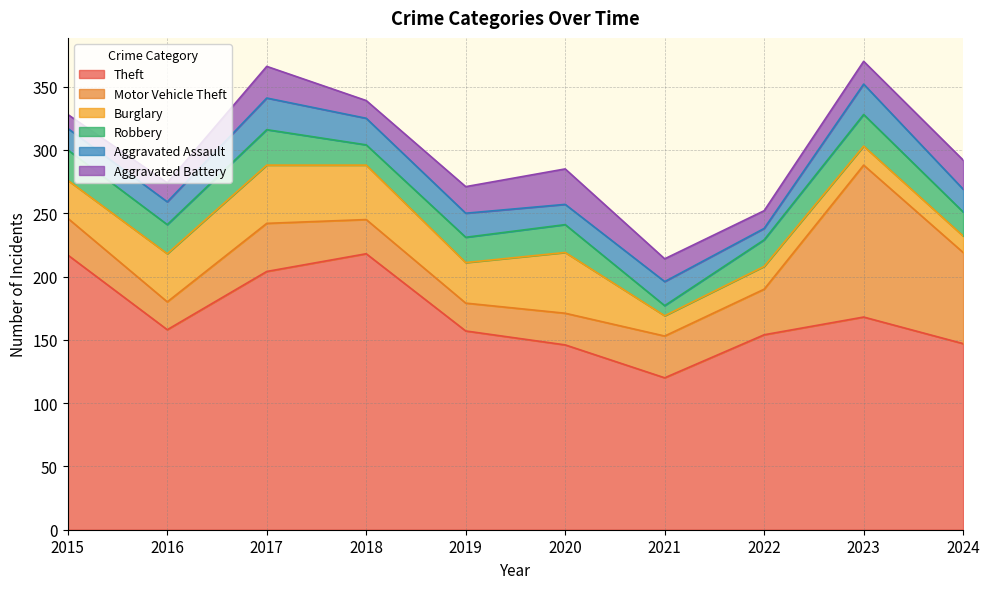

Reading right to left, extract all data points from this chart.

Theft: 147	168	154	120	146	157	218	204	158	217
Motor Vehicle Theft: 72	120	36	33	25	22	27	38	22	29
Burglary: 13	15	18	16	48	32	43	46	38	30
Robbery: 19	25	21	8	22	20	16	28	23	24
Aggravated Assault: 18	24	9	19	16	19	21	25	18	17
Aggravated Battery: 23	18	14	18	28	21	14	25	15	11